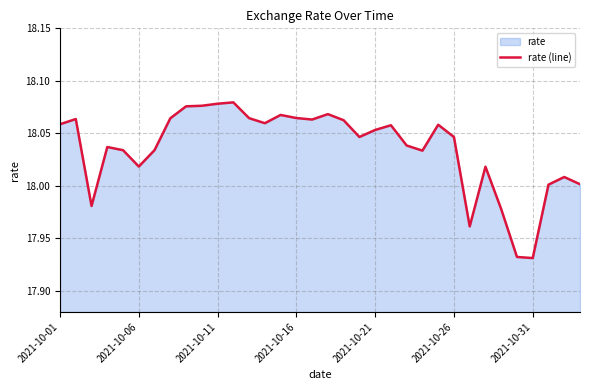

What is the smallest value displayed?

17.9